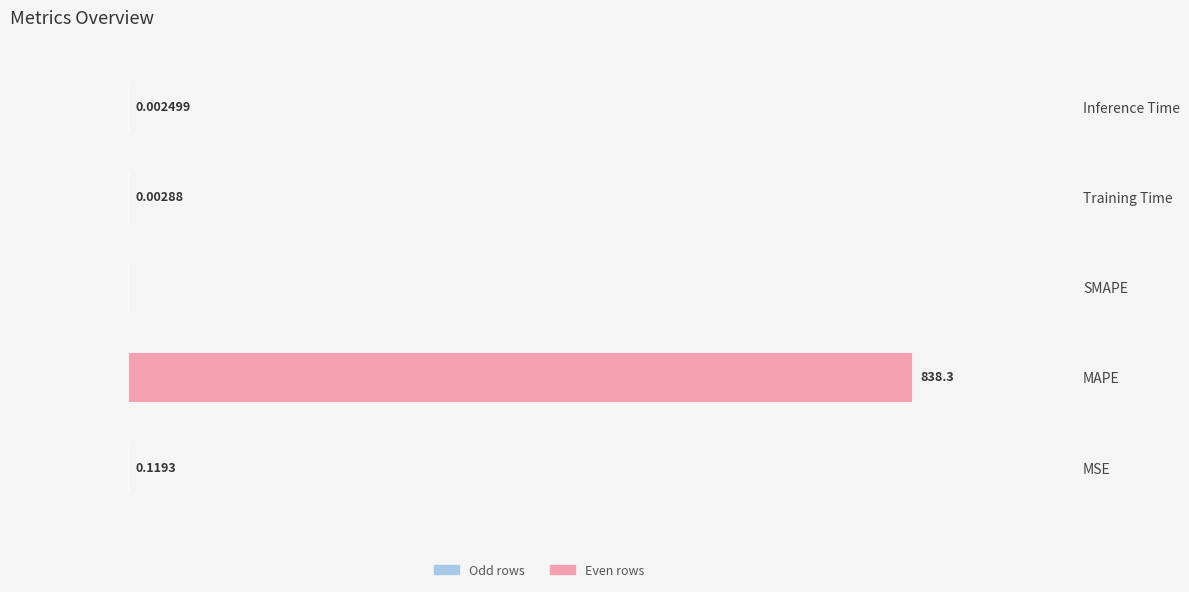

Which has a higher value, MSE or SMAPE?

MSE